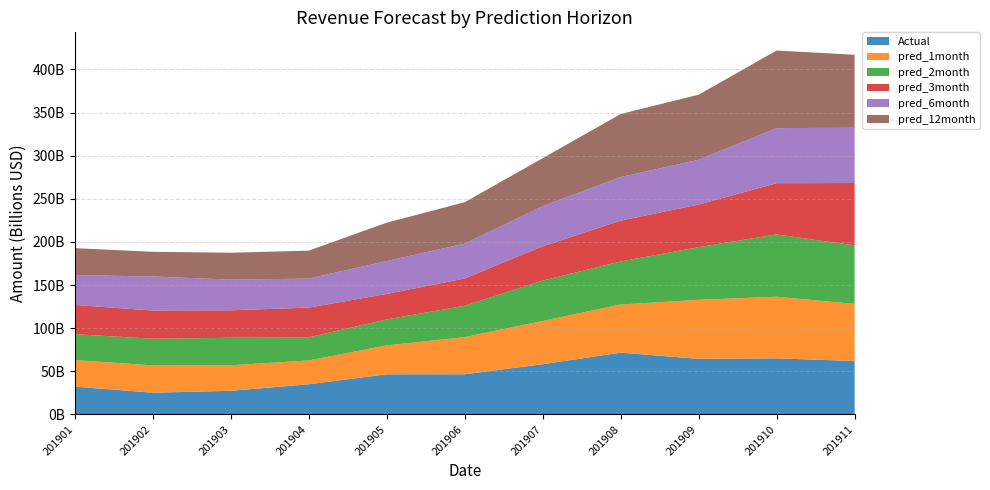

Reading left to right, what are all the values shown in this chart?

Actual: 32216984157	25161049120	27362441560	34955301835	46492700918	46538114458	58146891064	71598353433	64432723107	65013364964	61894914397
pred_1month: 30768985163	31692136386	29617522414	27569561334	33543461007	43049658187	50194898143	55832982168	68467003566	71383129805	66230602868
pred_2month: 30097608709	30838459438	31885819870	26787314076	30080066620	36360620050	46779364333	49865324375	60991381772	72255459945	67801504411
pred_3month: 33835378589	32757317872	31873583747	34465686988	29526521323	31637661198	39784748813	47378224558	49419054912	59419654858	72337388173
pred_6month: 34583788637	39444748865	35536040772	33632899208	38168596496	40410478593	46441817151	50518005208	51867009450	63828177417	64101766753
pred_12month: 31277374487	28607200875	31155634781	32448136009	44447213306	48003317980	55638818749	73050258898	75468843335	89966437574	84566165040